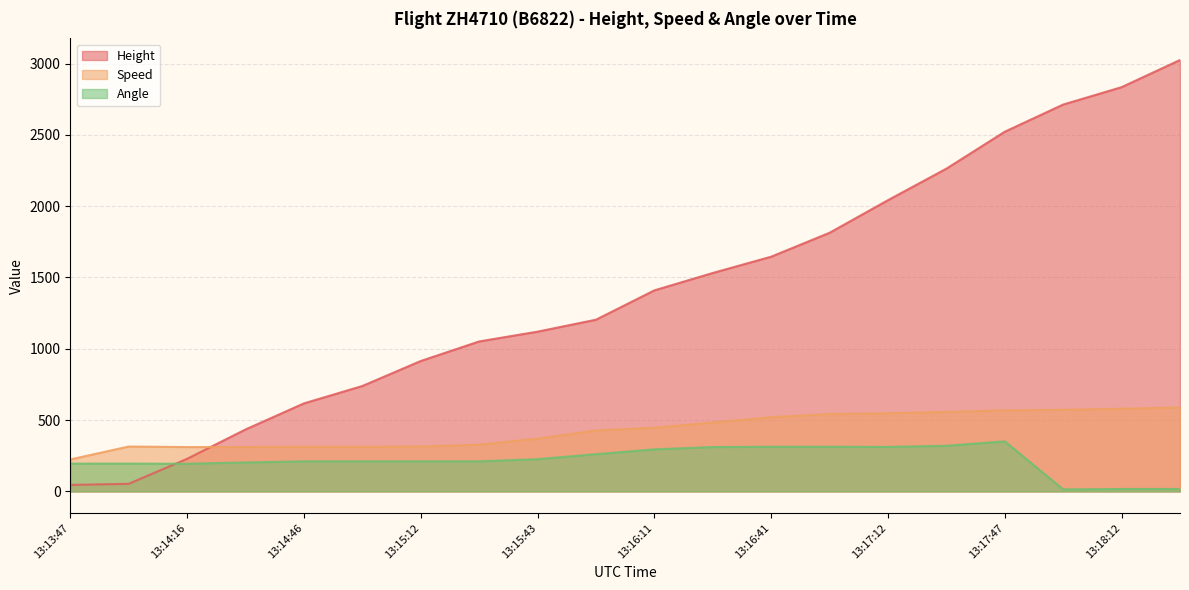

True or false: Speed has a value of 313.0 at 13:14:46.

True